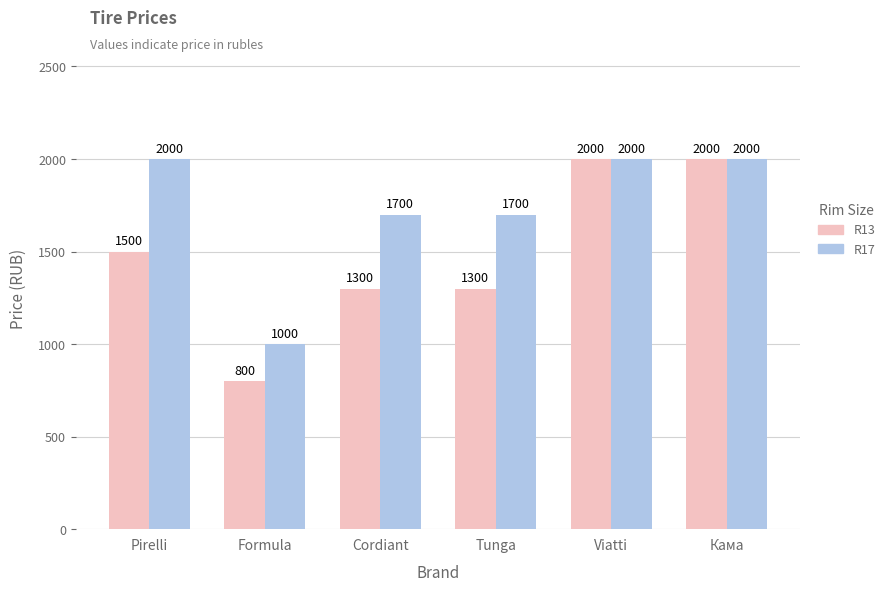

What is the approximate value of R17 at Кама?

2000